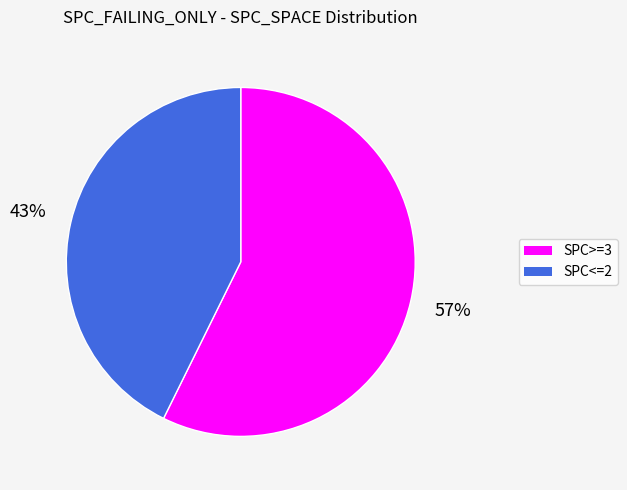

Is there a majority slice in this chart?

Yes